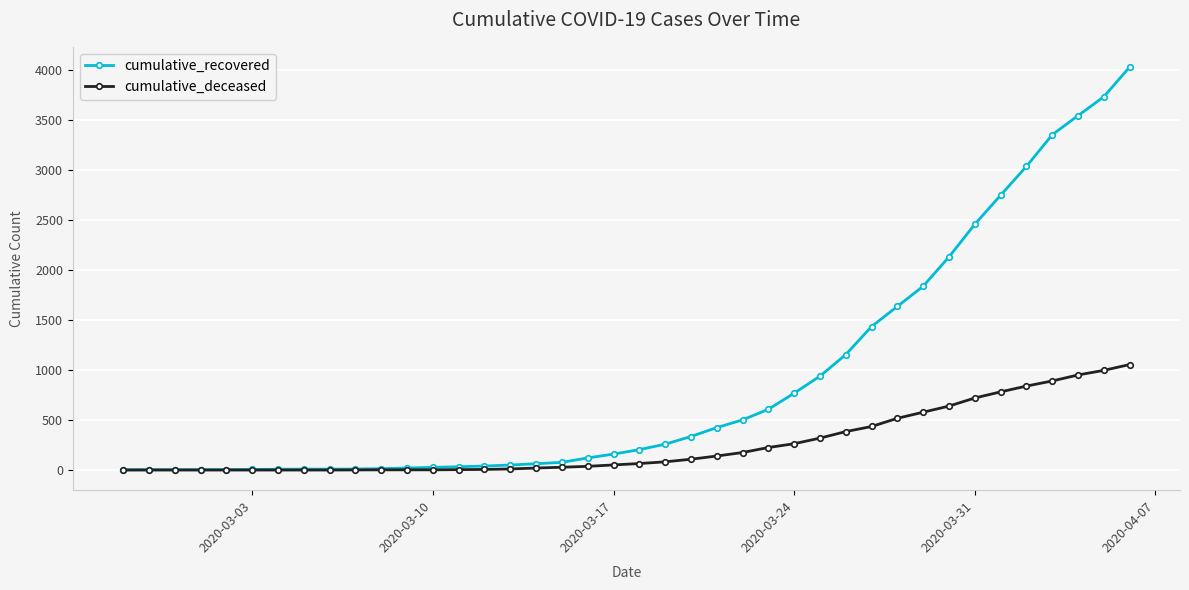

Is this an area chart (filled region under the line)?

No